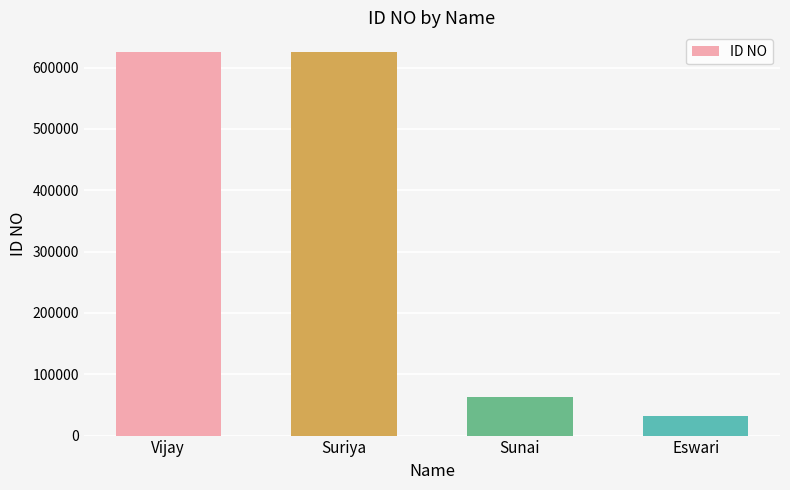

How many categories are shown in the chart?

4